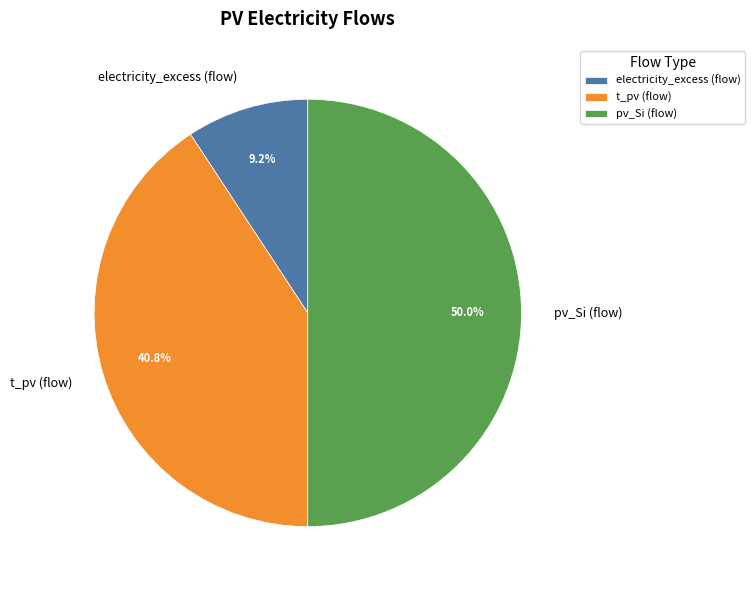

Rank the categories by value from lowest to highest.

electricity_excess (flow), t_pv (flow), pv_Si (flow)